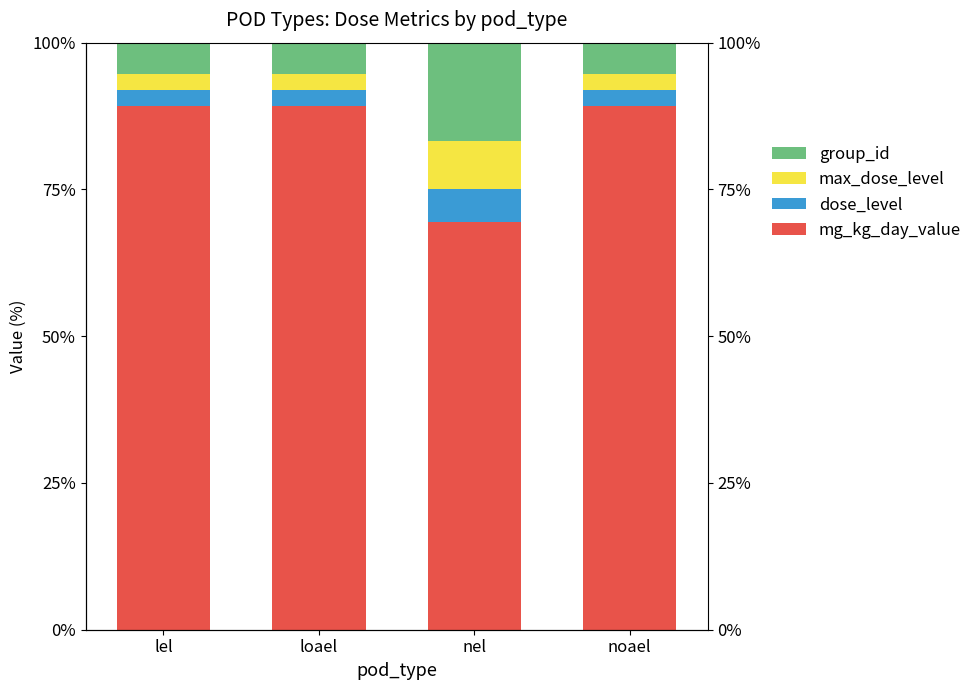

Which category has the lowest value in the dose_level series?

lel